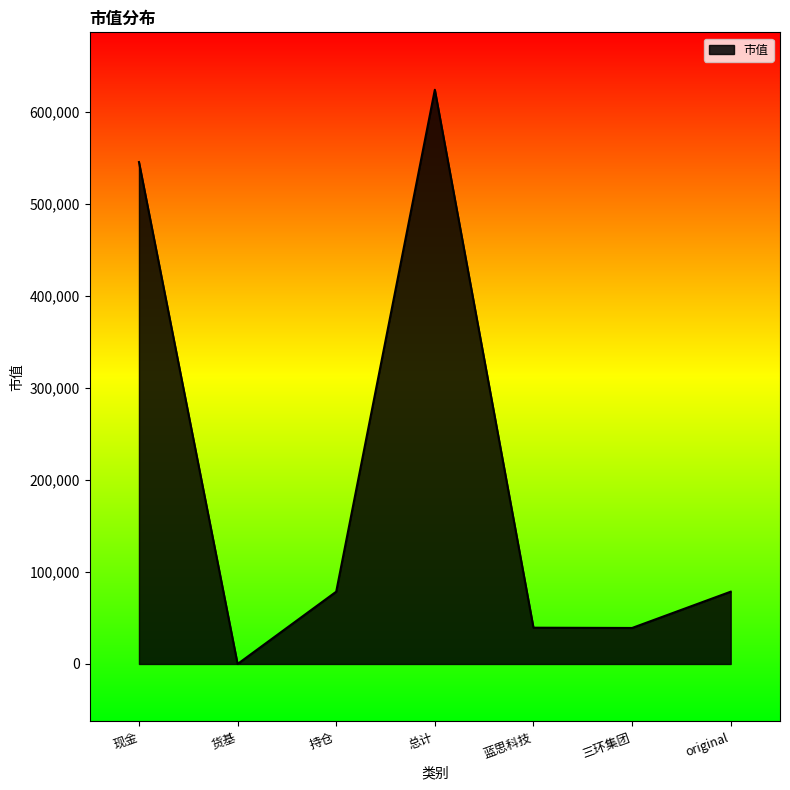

Which label corresponds to the smallest value in the chart?

货基